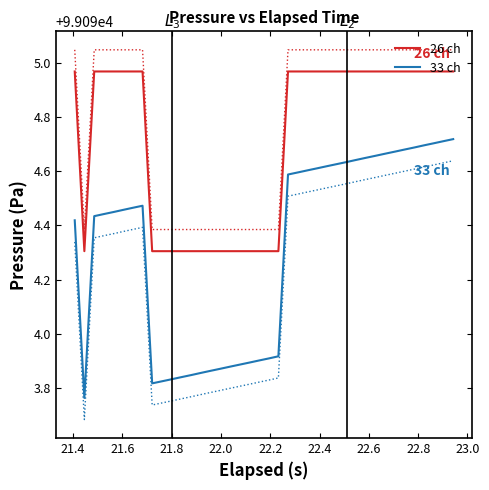

True or false: 26 ch and 33 ch cross at least once.

False